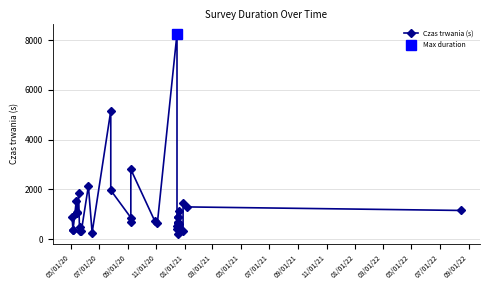

Does the chart have visible grid lines?

Yes